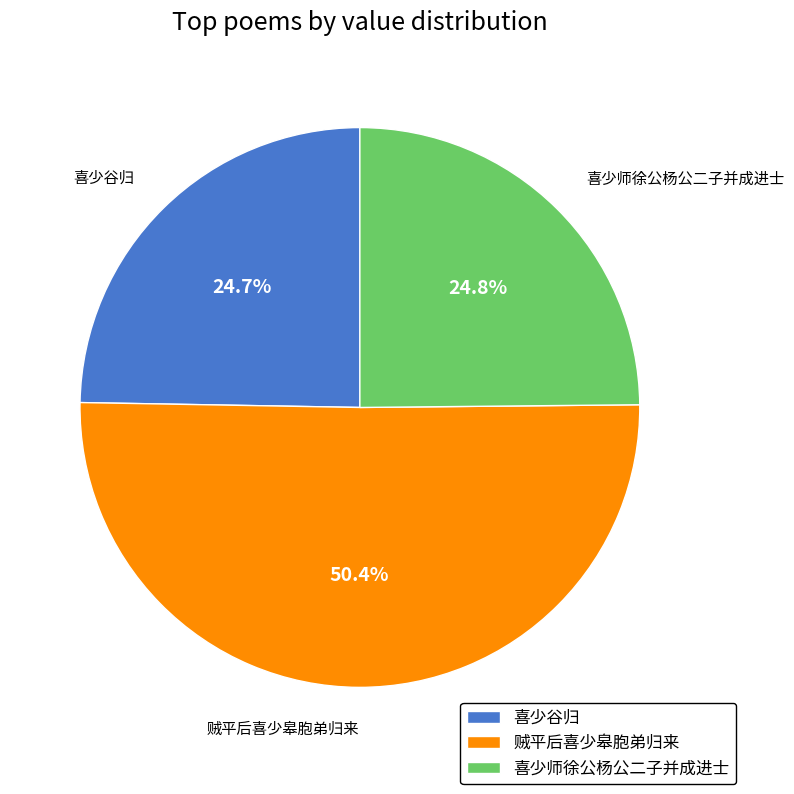

What percentage is the 贼平后喜少皋胞弟归来 slice, to the nearest percent?

50%